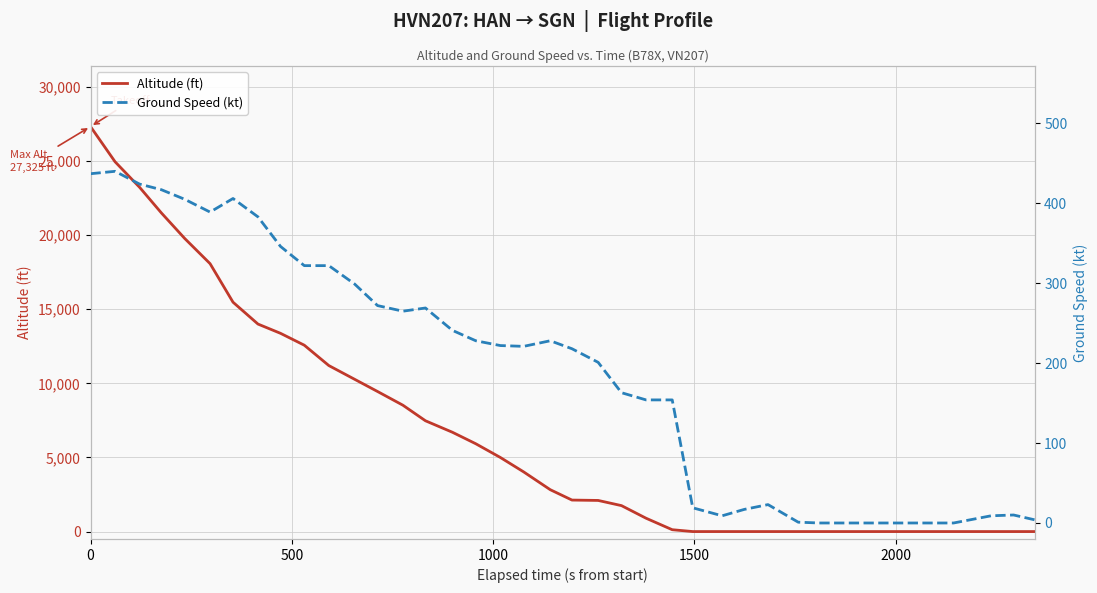

What is the maximum value for Altitude (ft)?

27325